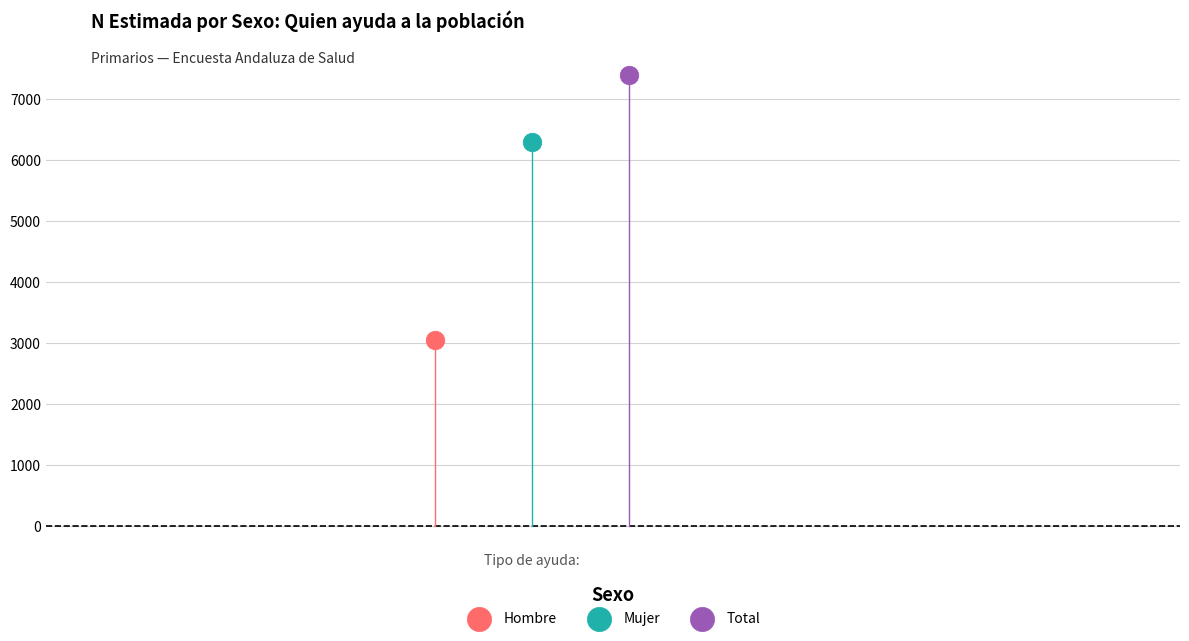

Which series reaches the minimum Y coordinate?

Hombre